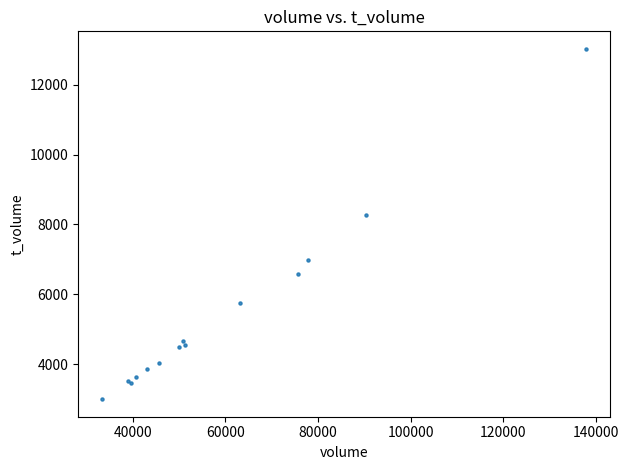

What Y value in the scatter plot is closest to 8010?

8270